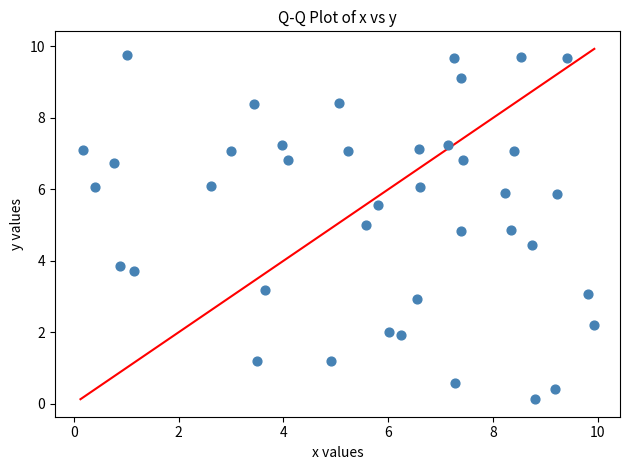

What Y value in the scatter plot is closest to 4?

3.9